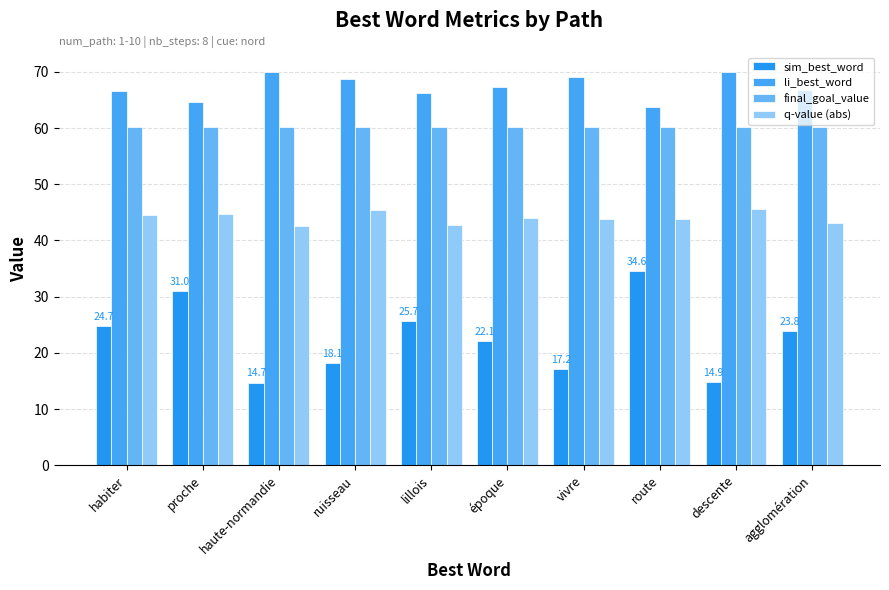

Does the chart contain stacked bars?

No